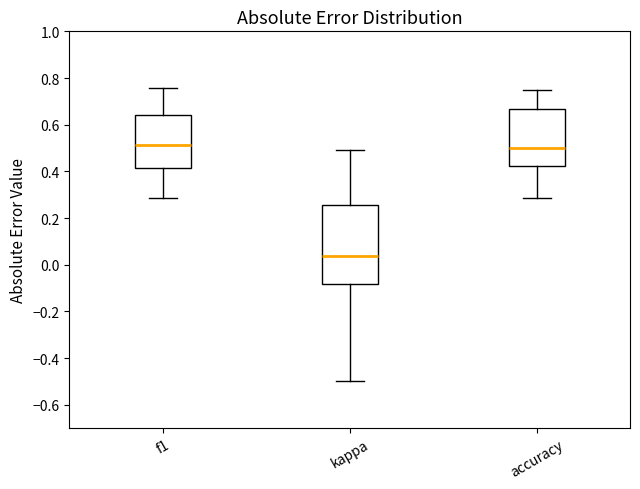

Which box is the tallest, from its lower edge to its upper edge?

kappa